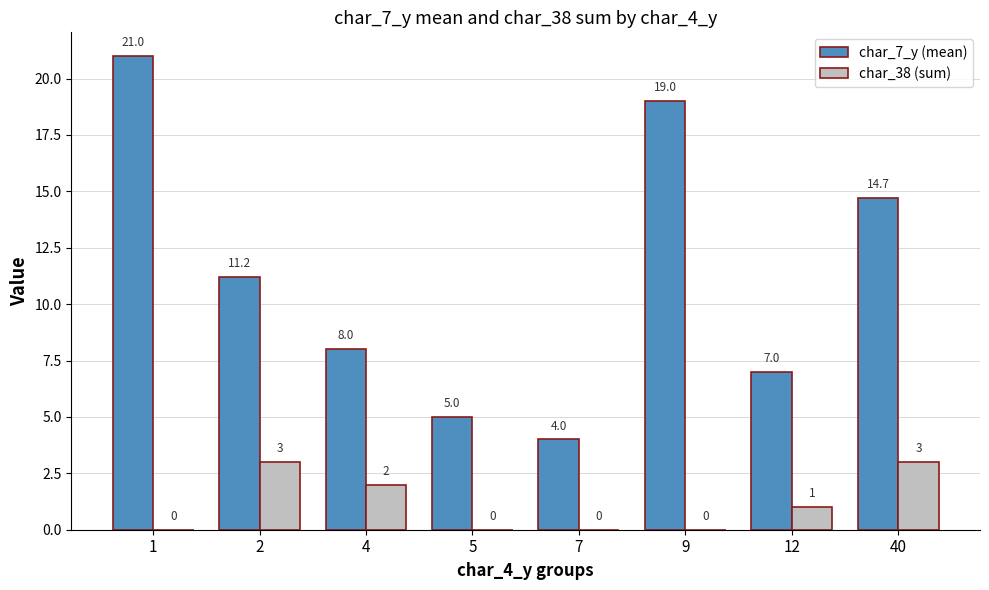

What is the approximate value of char_7_y (mean) at 12?

7.0